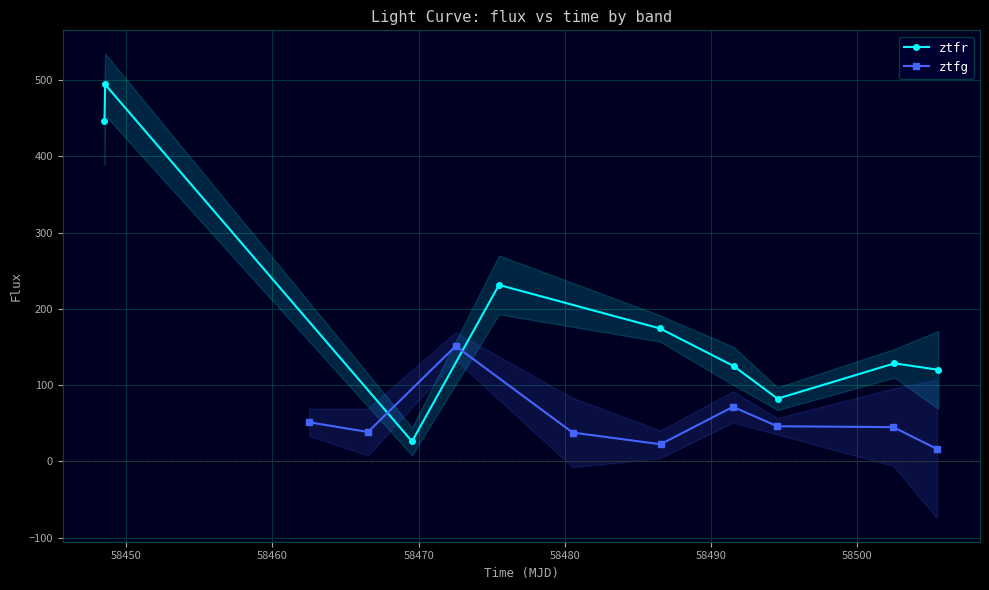

In ztfg, how many points are lower than both neighbors (excluding endpoints)?

2